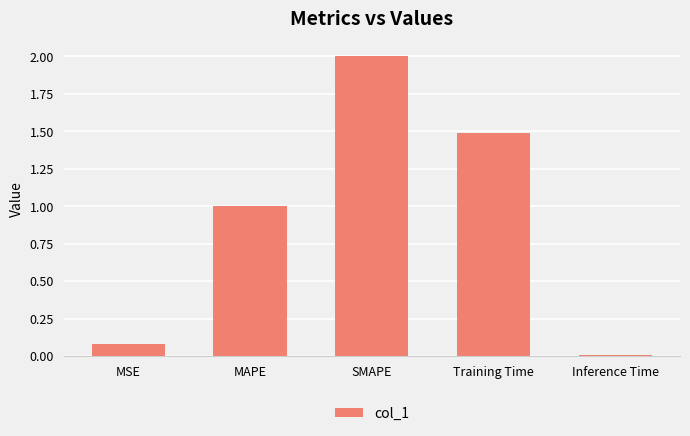

What value does the data have at SMAPE?

2.0